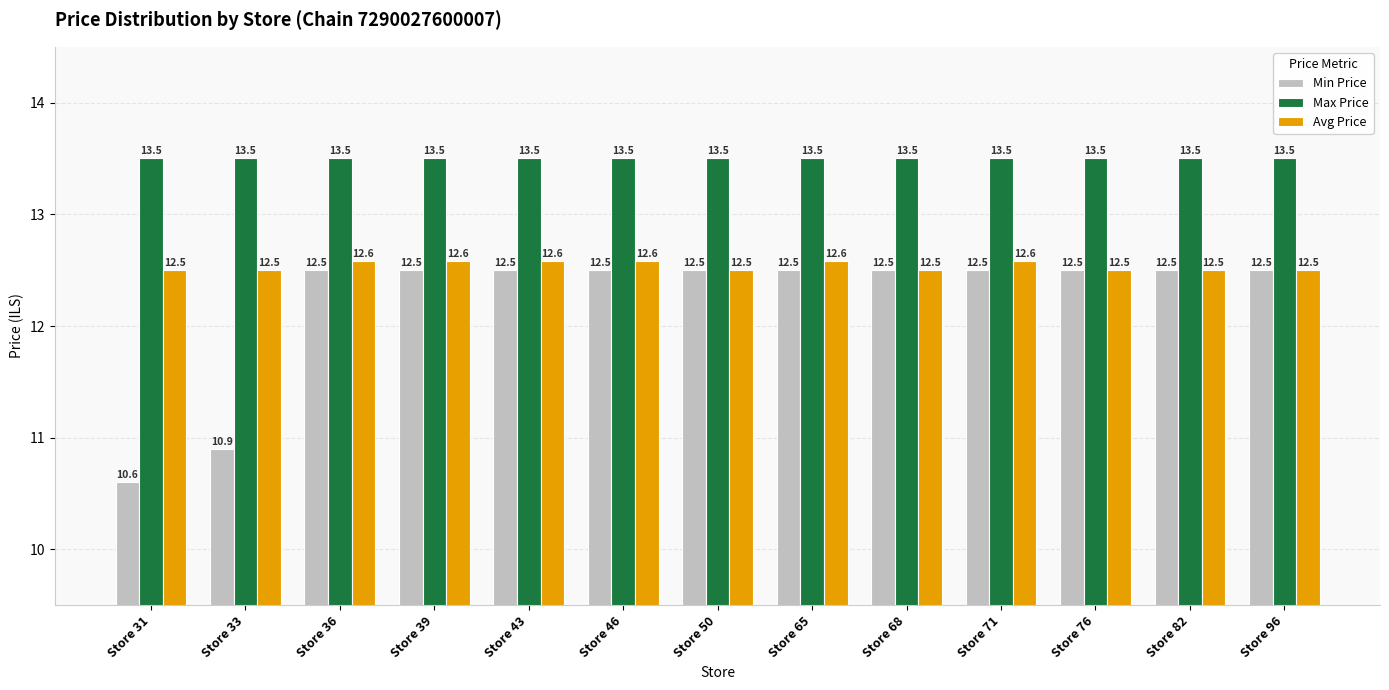

What is the average value of the Min Price series?

12.2